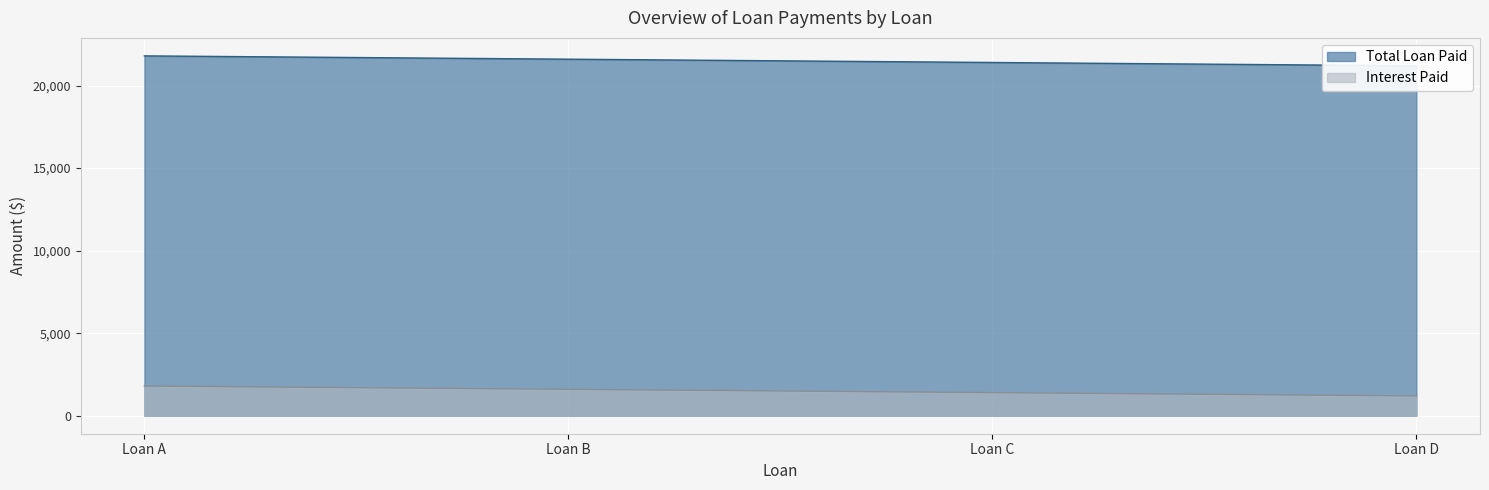

Is the value of Interest Paid at Loan D greater than the value of Total Loan Paid at Loan D?

Yes